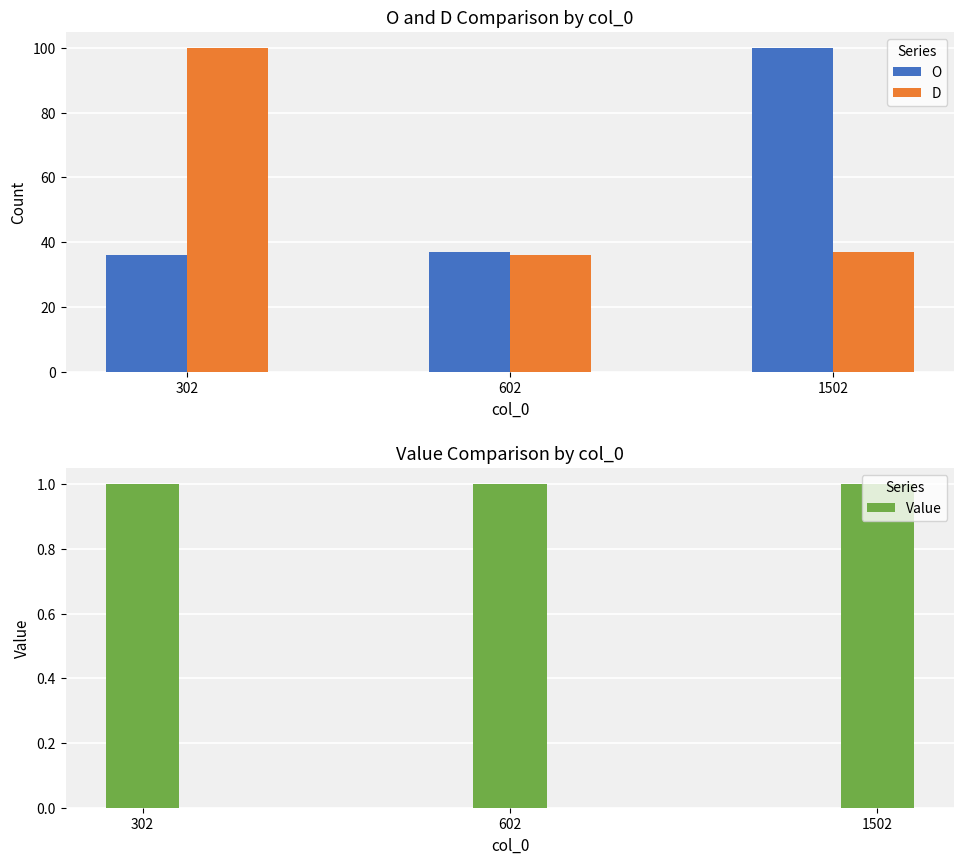

Does the chart contain any negative values?

No